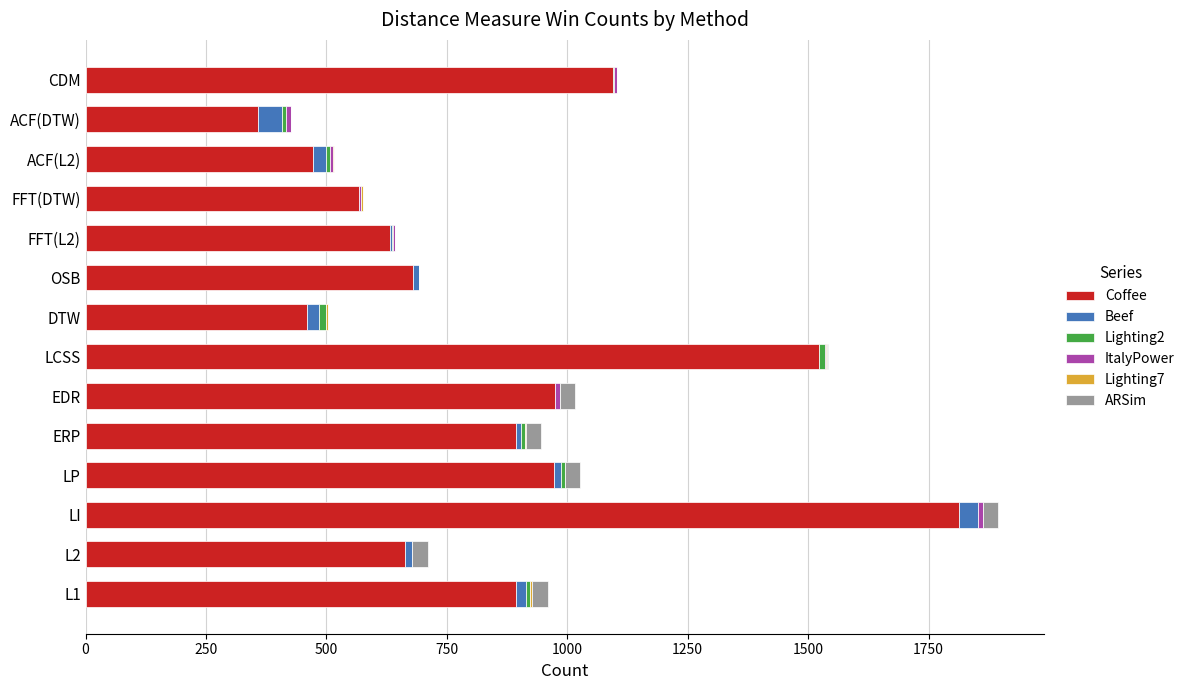

At which category is the sum across all series the highest?

LI